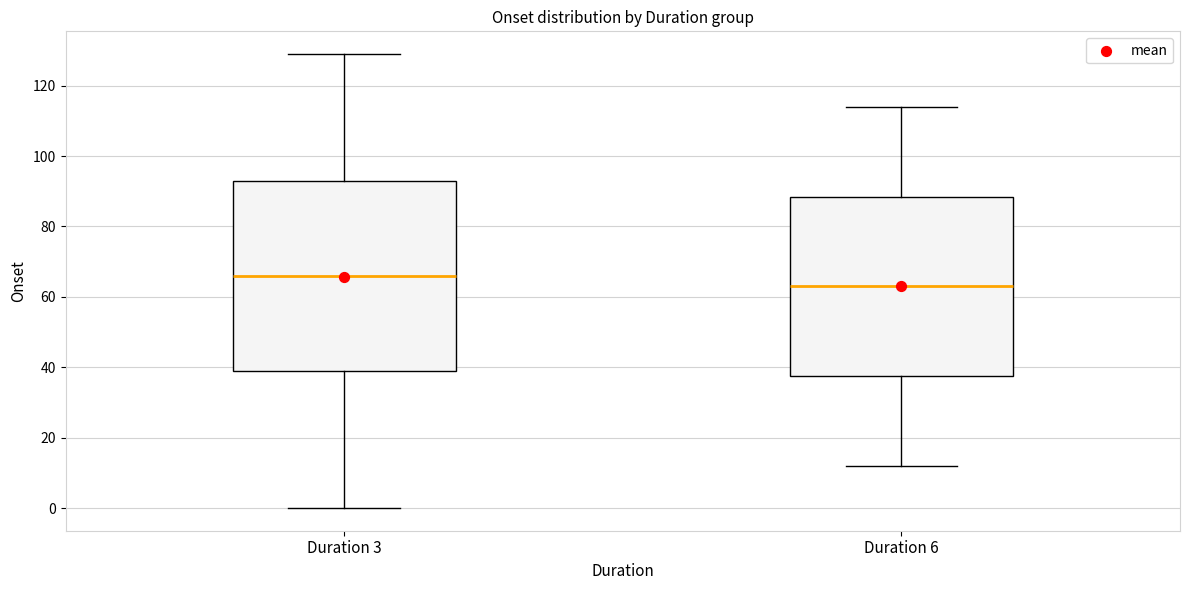

Reading left to right, transcribe this box plot: for each box, give where its median line is, the range the box spans, and where its two whiskers end, as read against the y-axis. The values are not printed on the chart, so give them approximately, as read against the axis.

Duration 3: median 66, box 40 to 94, whiskers 0 to 130
Duration 6: median 64, box 38 to 88, whiskers 12 to 114